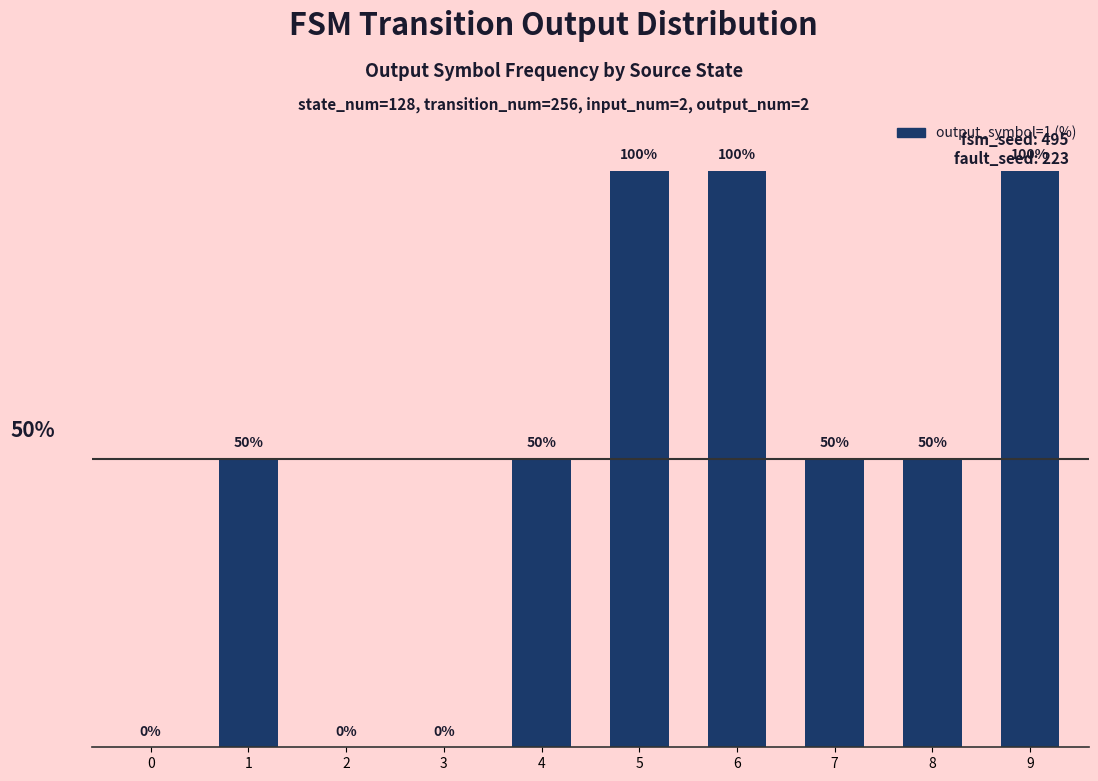

What is the greatest value displayed?

100